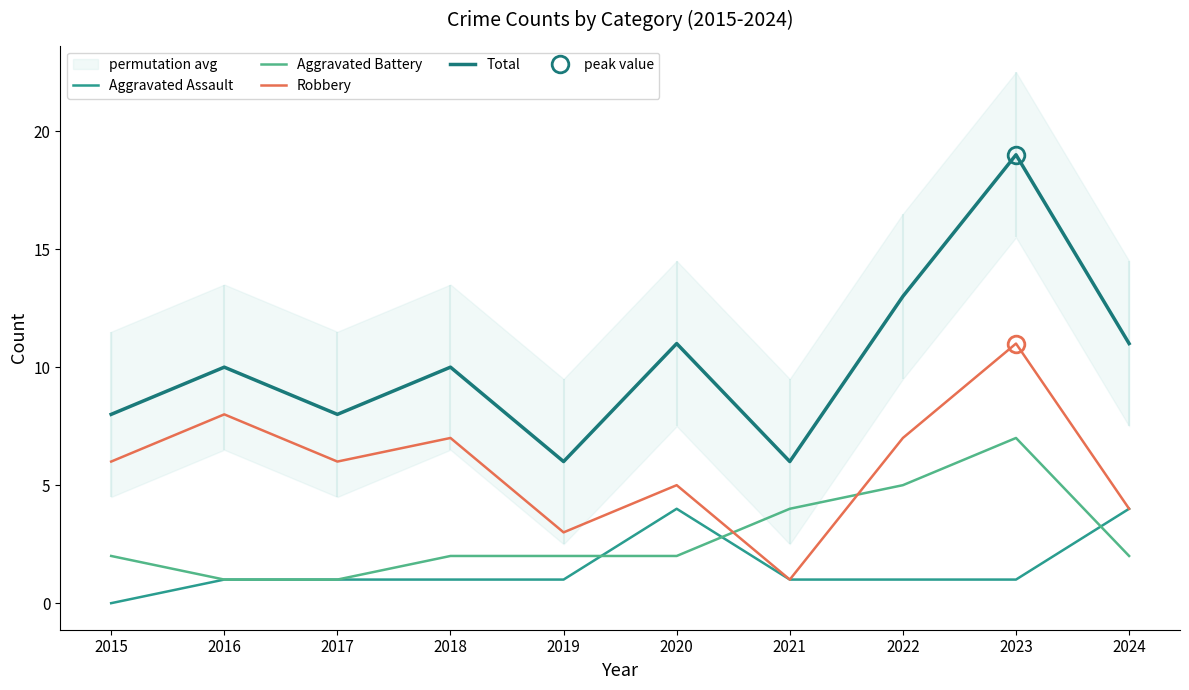

True or false: Total and Aggravated Battery cross at least once.

False